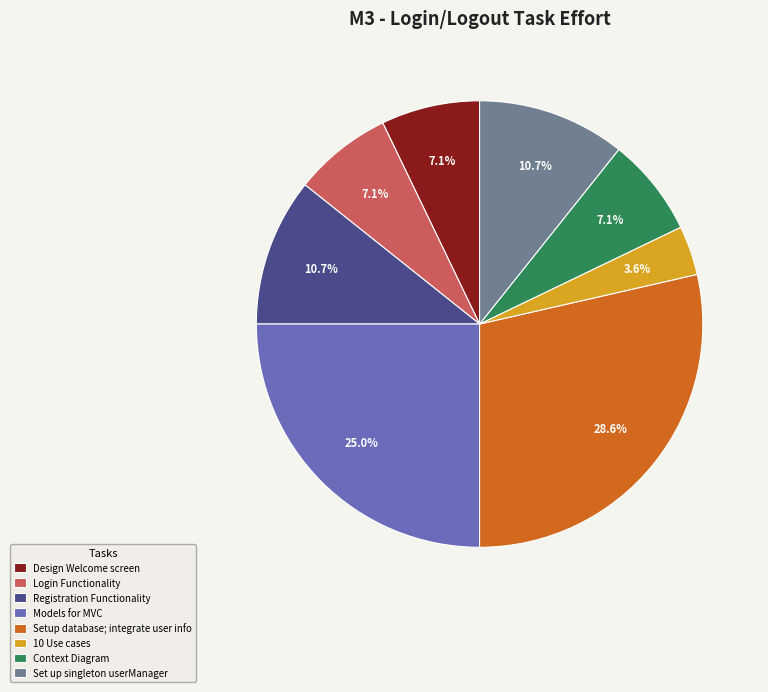

Approximately how many times larger is the value at Design Welcome screen compared to Login Functionality?

1.0